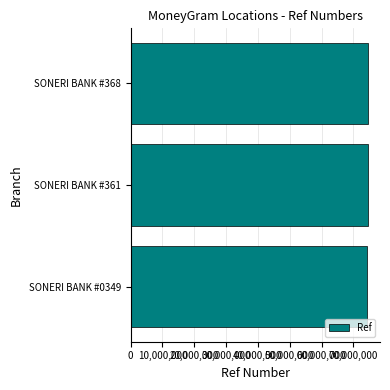

Approximately how many times larger is the value at SONERI BANK #0349 compared to SONERI BANK #361?

1.0